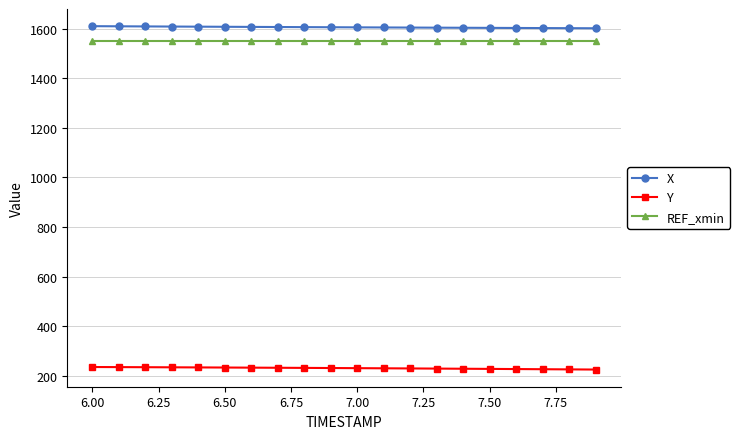

True or false: Y and REF_xmin cross at least once.

False